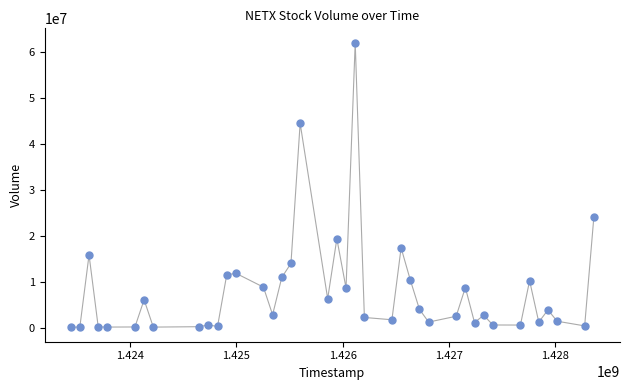

What is the range of X values (max minus min)?

4924800